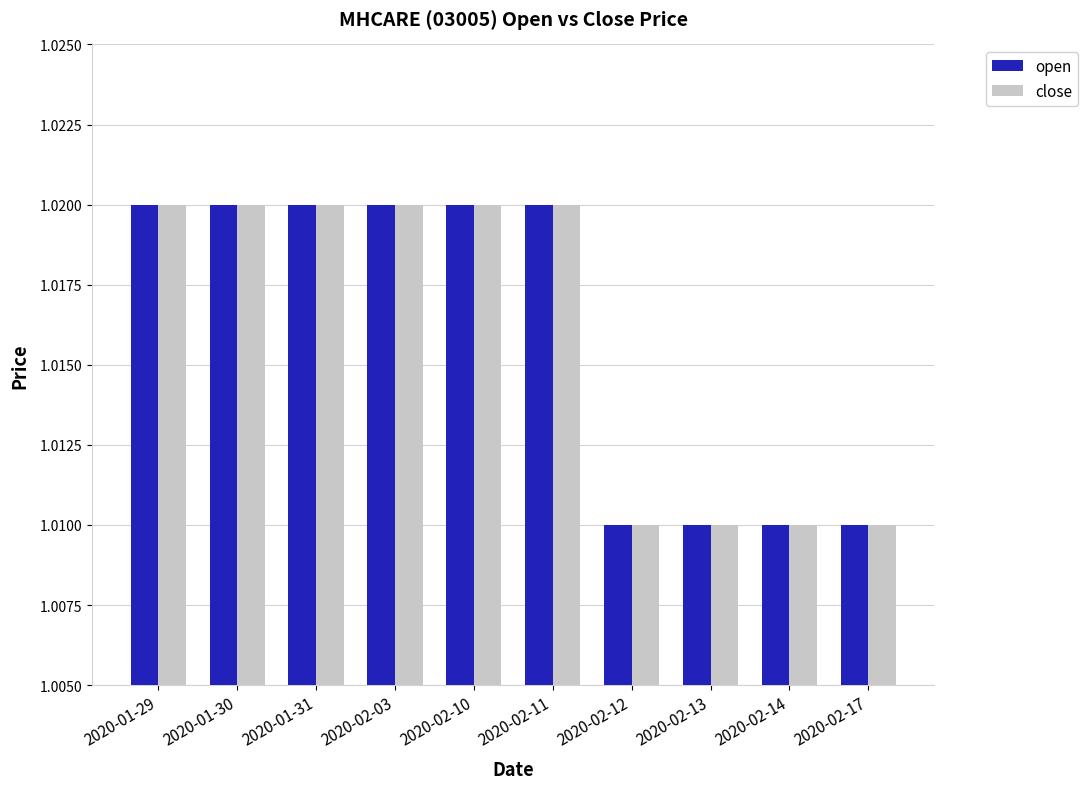

The value of close at 2020-02-17 is 0.6. True or false?

False